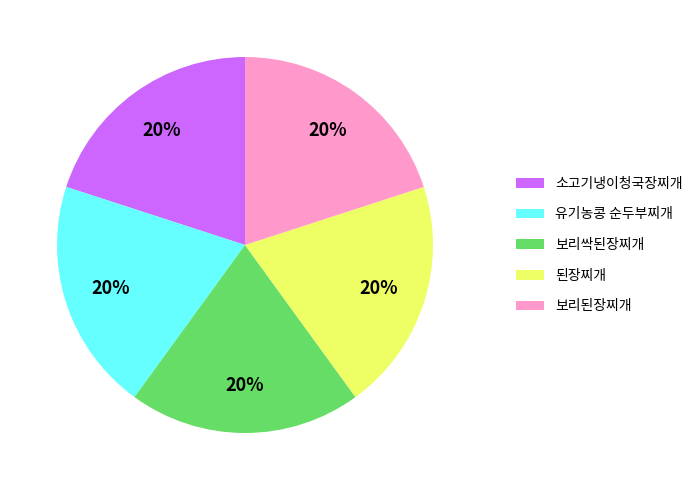

Is 된장찌개 the majority of the pie?

No